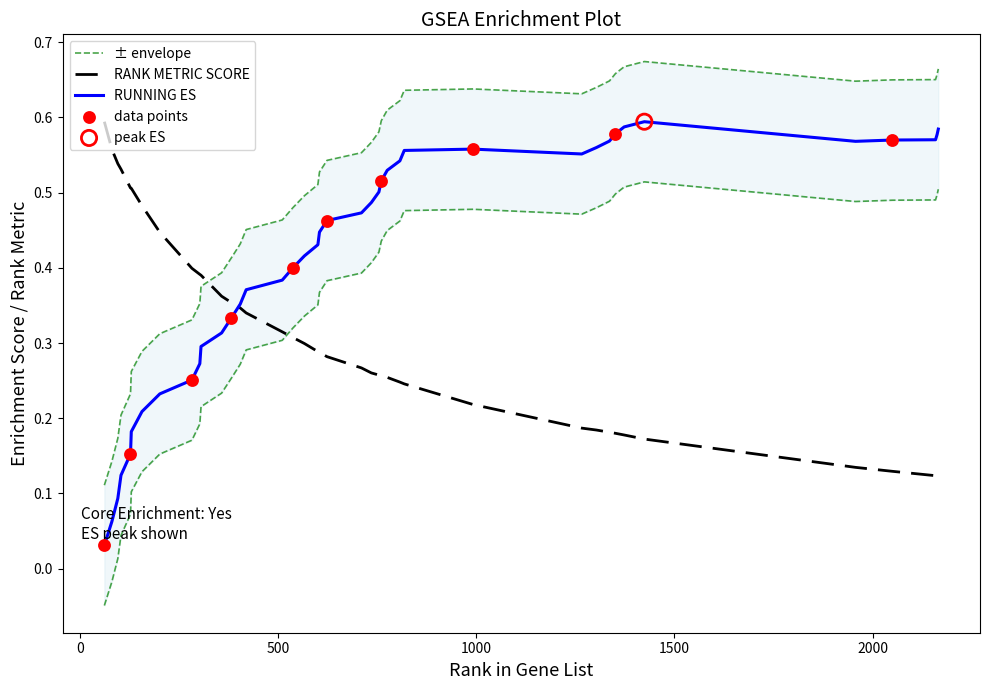

At which category is the sum across all series the highest?

818